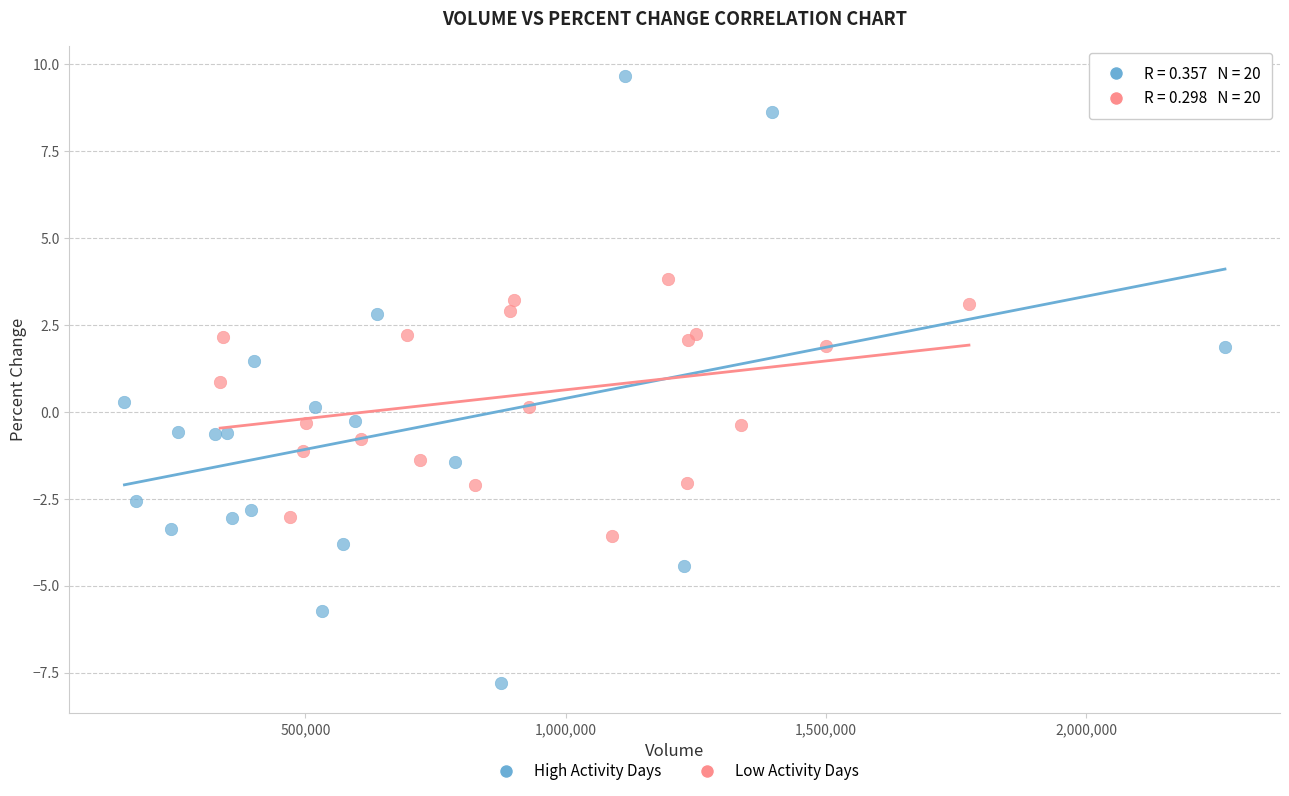

Which series has the widest spread of Y values?

High Activity Days